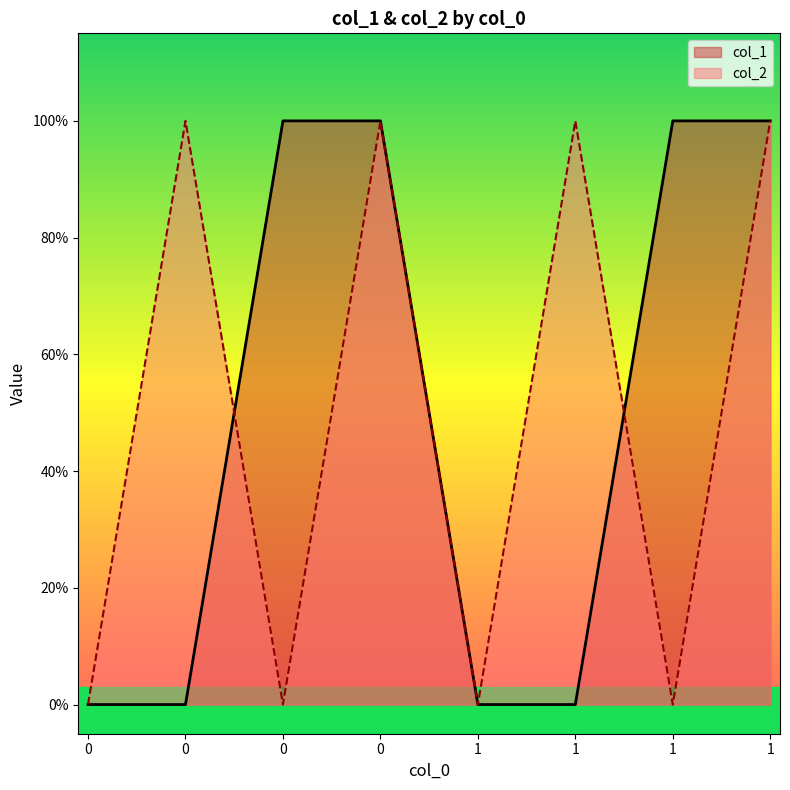

The col_2 series shows 0 at 0. True or false?

False